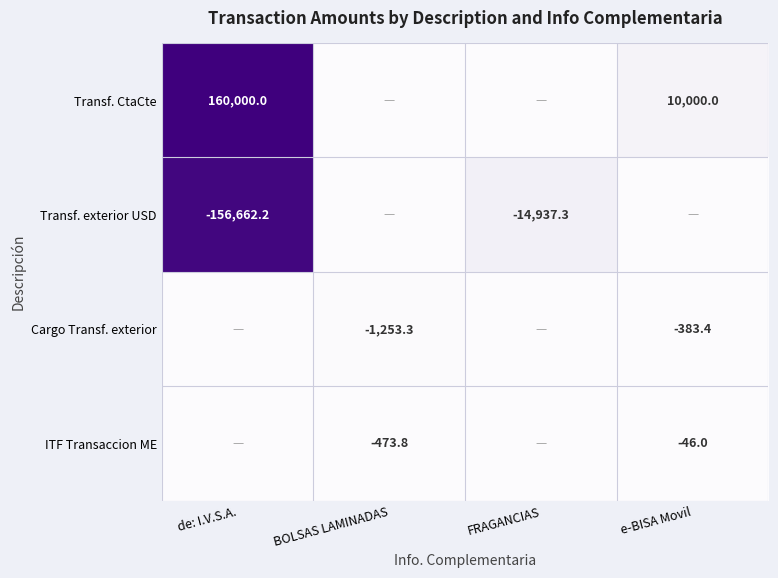

True or false: Transf. exterior USD has a value of -14937.3 at FRAGANCIAS.

True